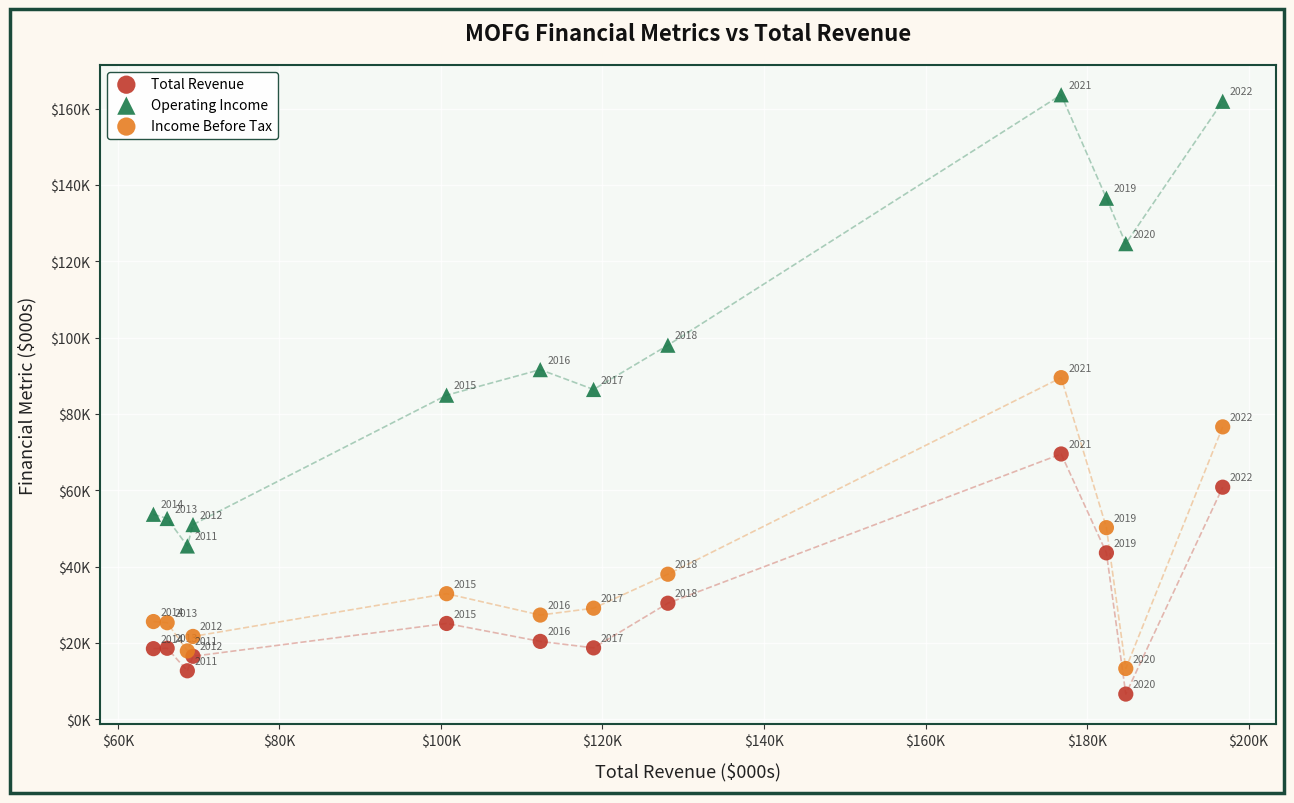

Which series has the widest spread of Y values?

Operating Income